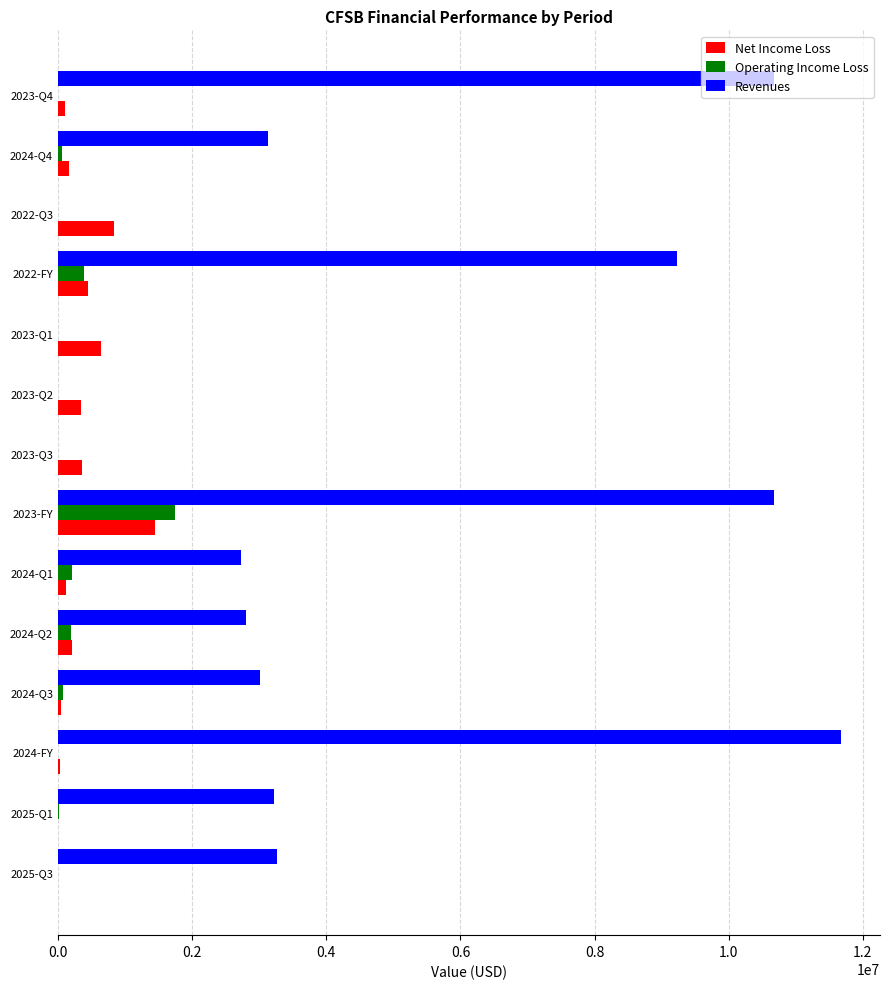

At which label is Revenues closest to 5835500?

2025-Q3